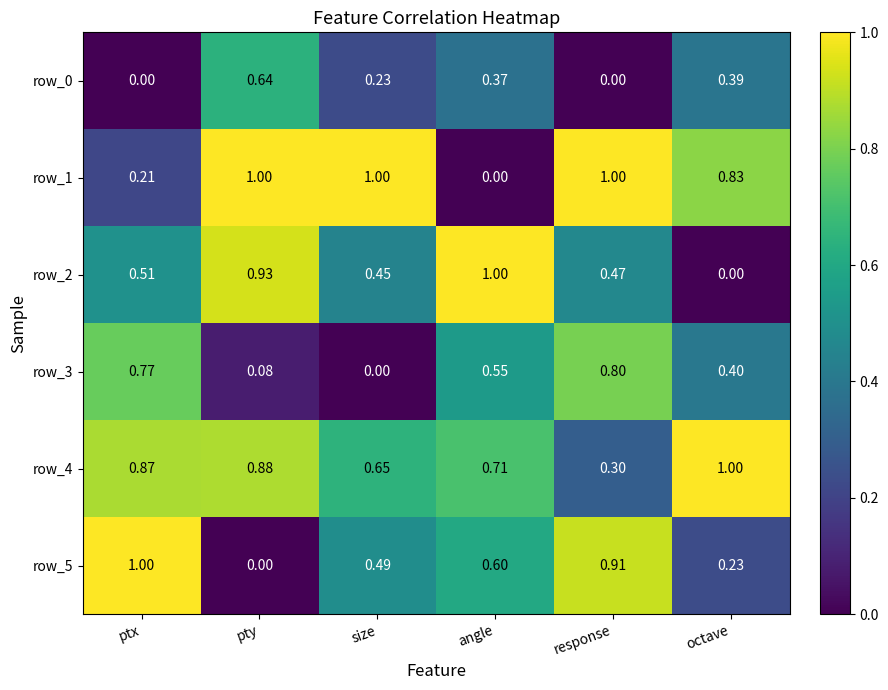

What is the spread (max minus min) of values at octave?

1.0